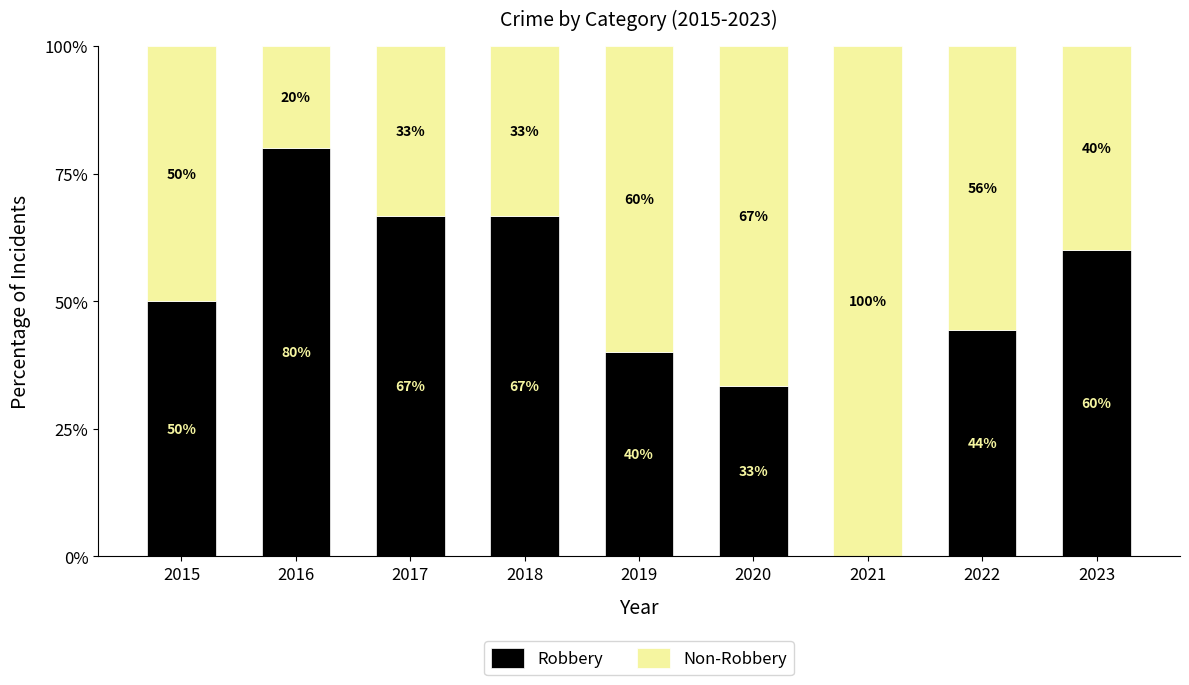

At which label is Robbery closest to 40?

2019